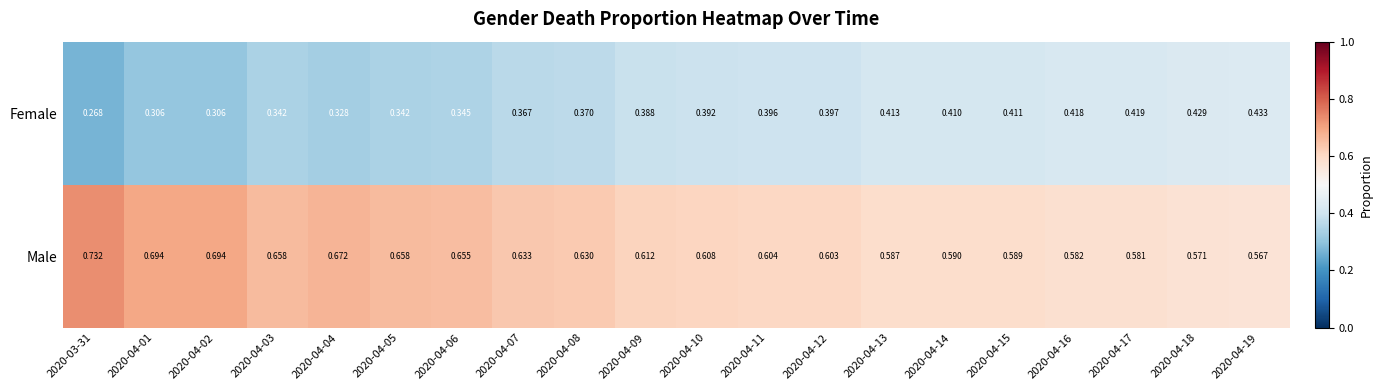

Which series has the largest total across all categories?

Male